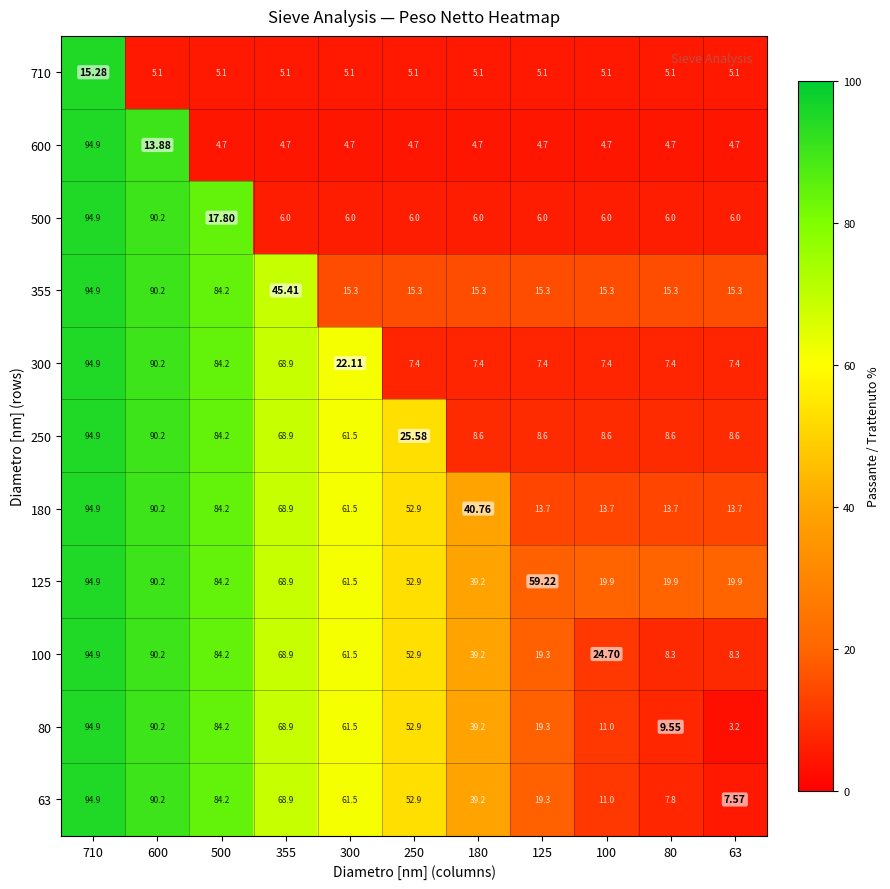

Is the value of 600 at 355 greater than the value of 80 at 100?

No